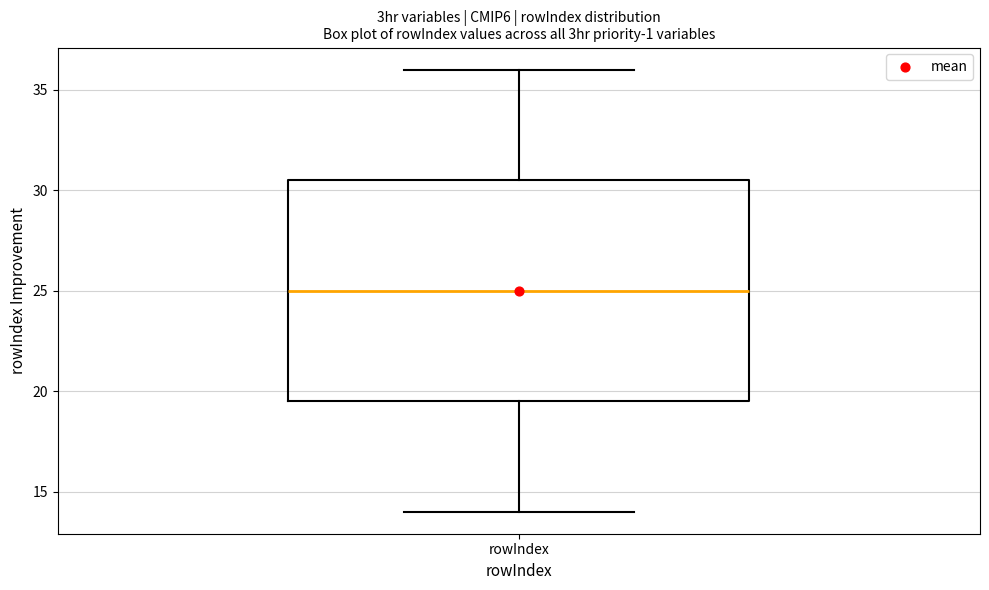

Where is the lower edge of the box for rowIndex on the y-axis? The values are not printed on the chart, so give them approximately, as read against the axis.

19.5